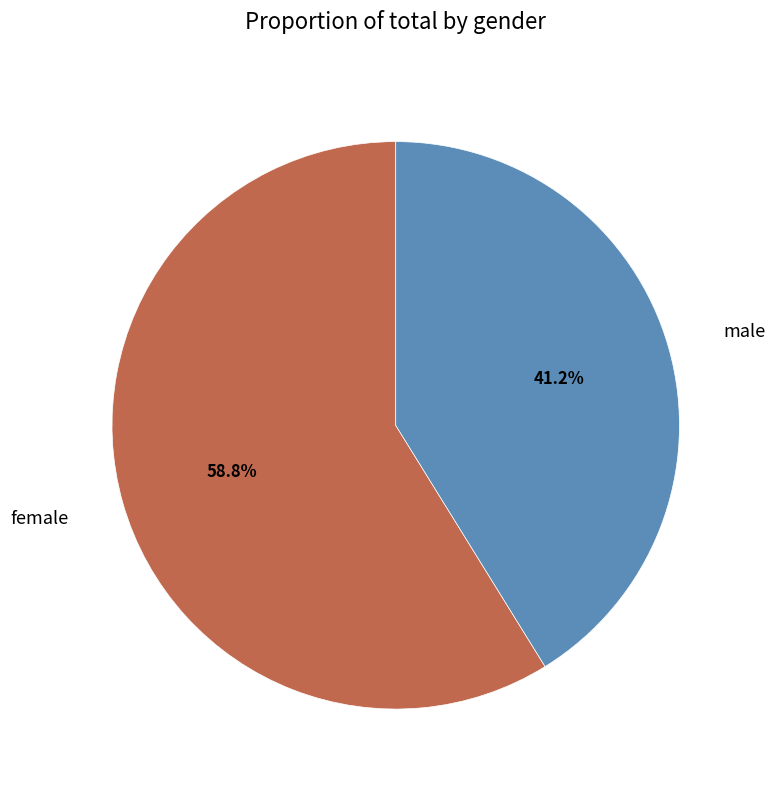

What is the ratio of the value at male to the value at female?

0.7